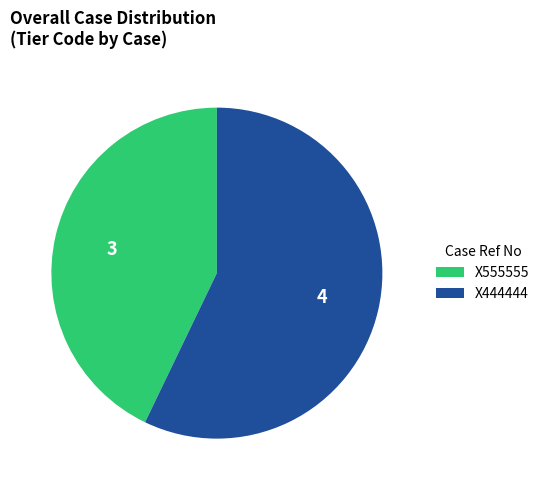

Which has a higher value, X555555 or X444444?

X444444